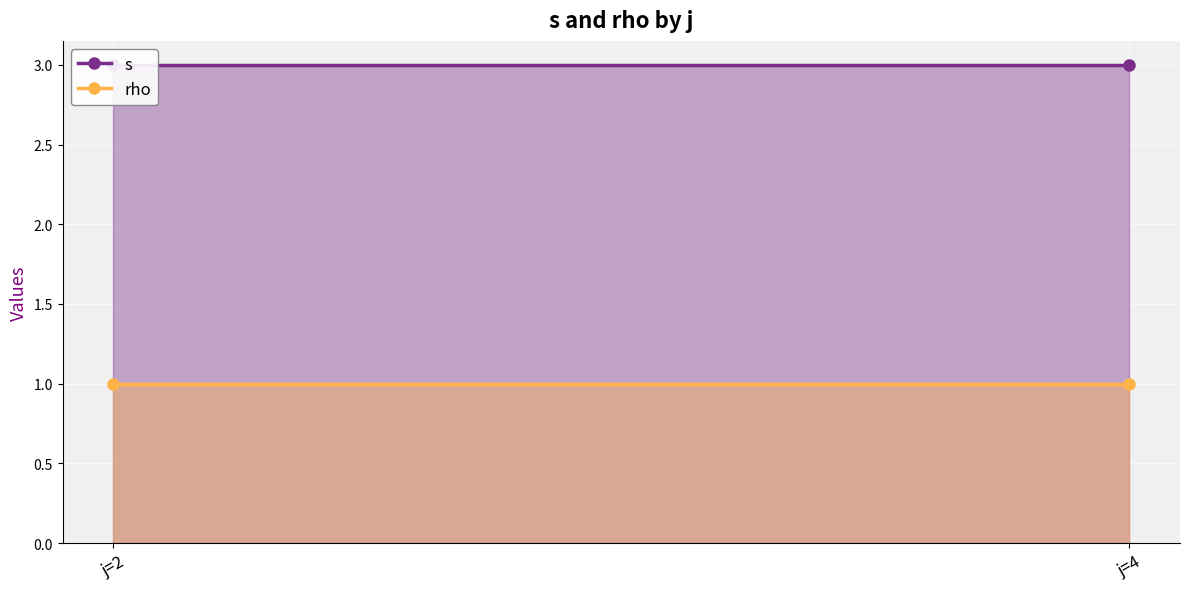

What is the difference between the highest and lowest values at j=4?

2